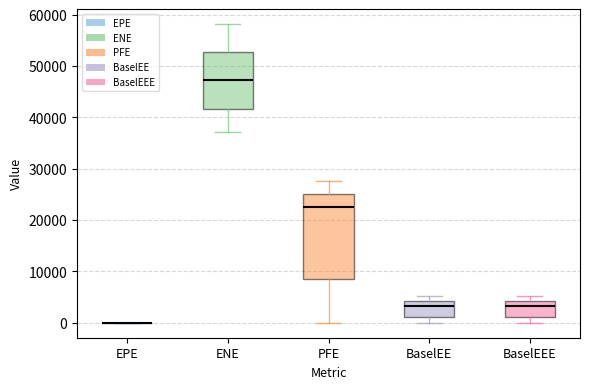

Reading left to right, read every box against the y-axis: the position of its median line, the range the box covers, and the ends of its whiskers. The values are not printed on the chart, so give them approximately, as read against the axis.

EPE: box collapsed to a line at 0, whiskers 0 to 0
ENE: median 47000, box 42000 to 53000, whiskers 37000 to 58000
PFE: median 23000, box 9000 to 25000, whiskers 0 to 28000
BaselEE: median 3000, box 1000 to 4000, whiskers 0 to 5000
BaselEEE: median 3000, box 1000 to 4000, whiskers 0 to 5000